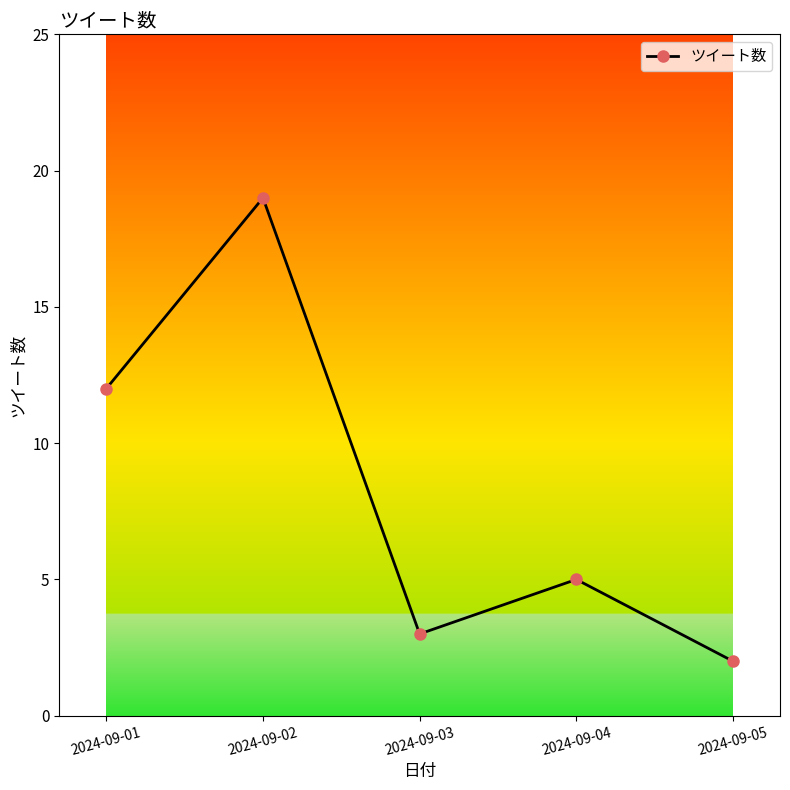

Is this an area chart (filled region under the line)?

No